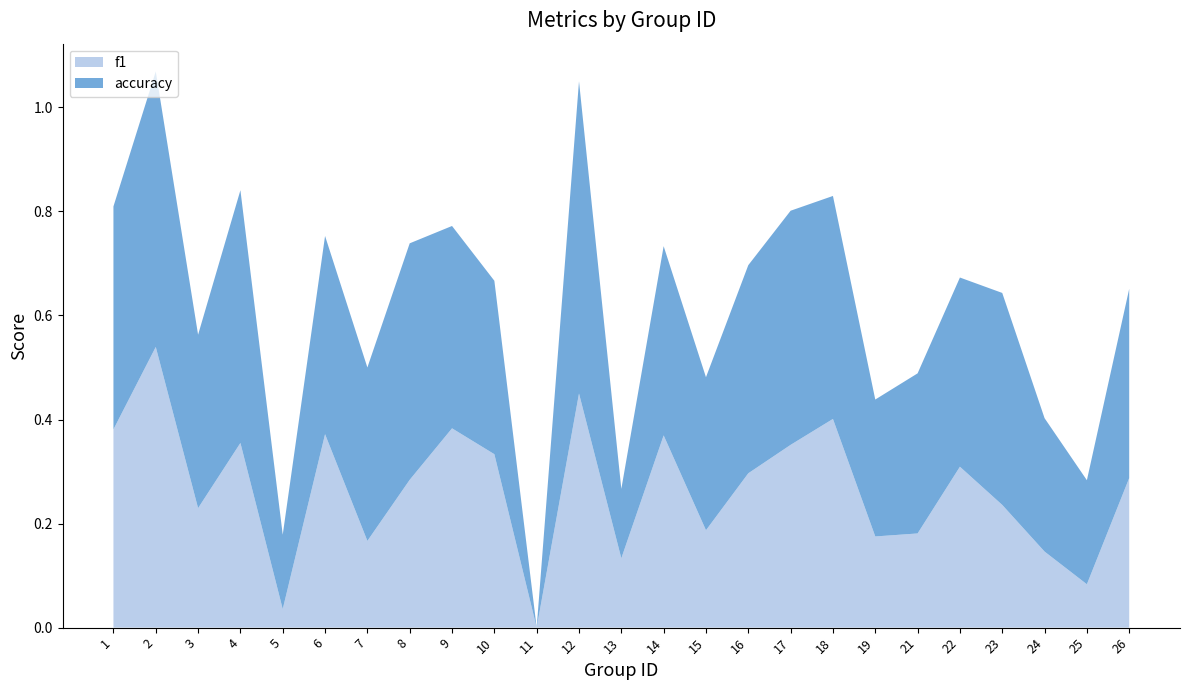

Reading right to left, extract all data points from this chart.

f1: 0.3	0.1	0.1	0.2	0.3	0.2	0.2	0.4	0.4	0.3	0.2	0.4	0.1	0.5	0.0	0.3	0.4	0.3	0.2	0.4	0.0	0.4	0.2	0.5	0.4
accuracy: 0.4	0.2	0.3	0.4	0.4	0.3	0.3	0.4	0.5	0.4	0.3	0.4	0.1	0.6	0.0	0.3	0.4	0.5	0.3	0.4	0.1	0.5	0.3	0.5	0.4